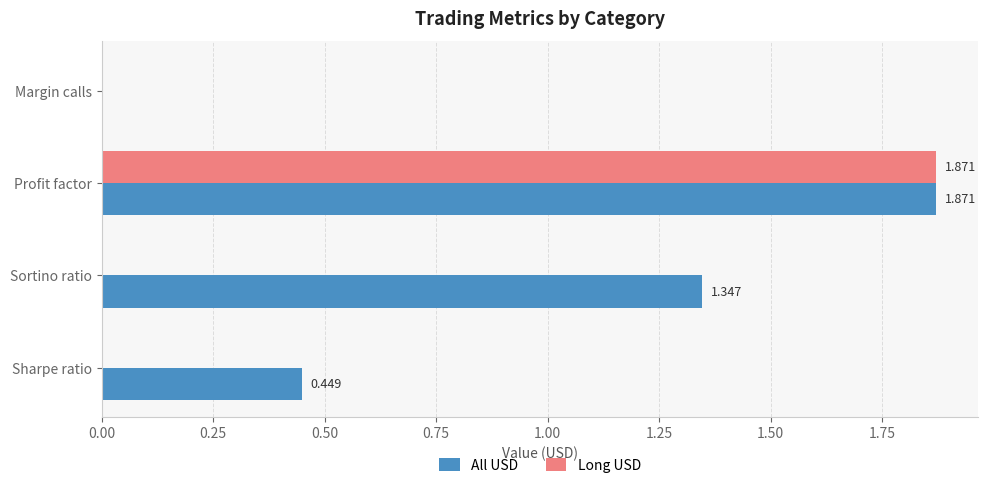

Which series changed the most between Sortino ratio and Profit factor?

Long USD